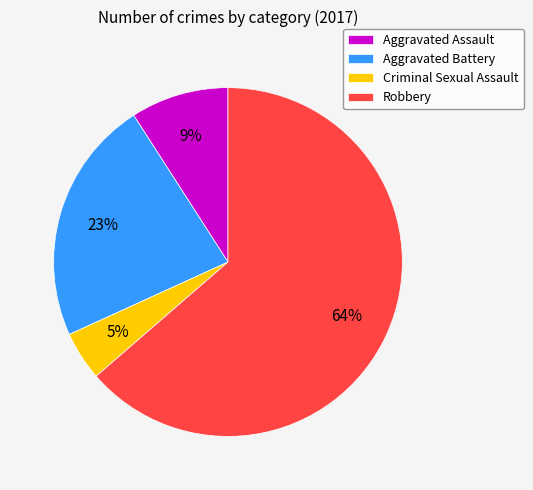

How many segments does this pie chart have?

4